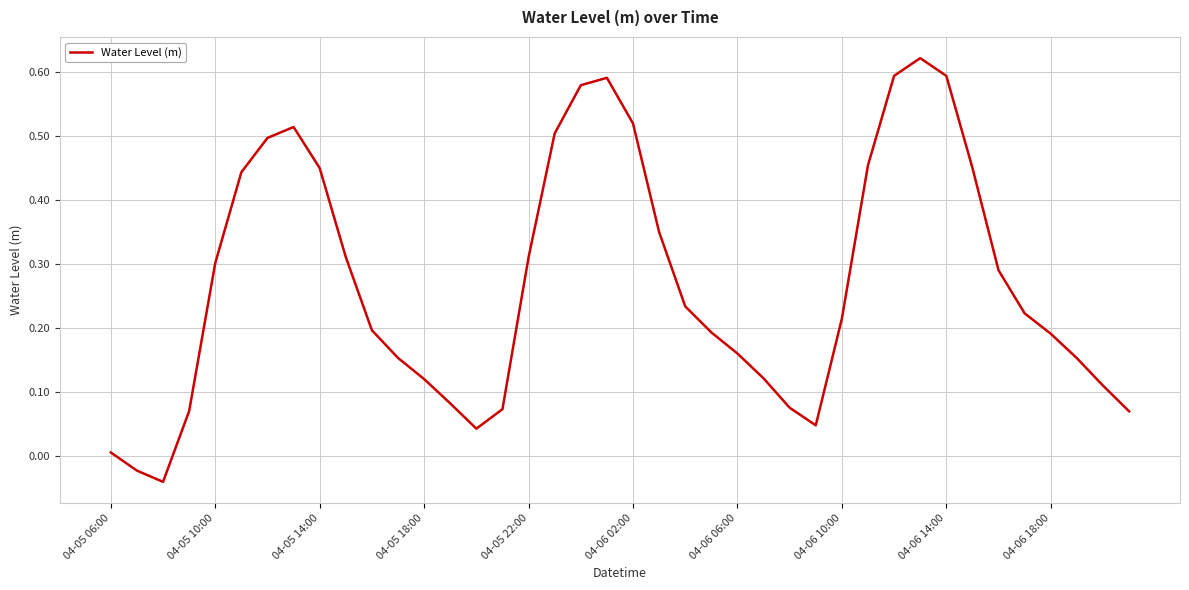

What is the difference between the maximum and minimum values?

0.7